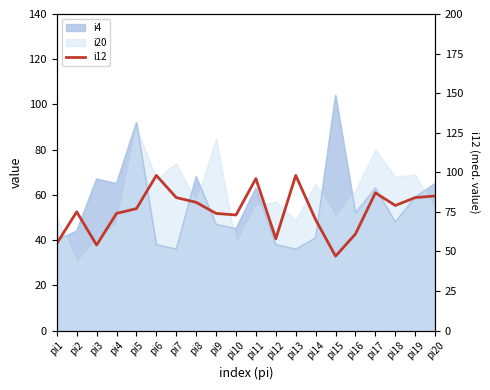

What is the smallest value displayed?

47